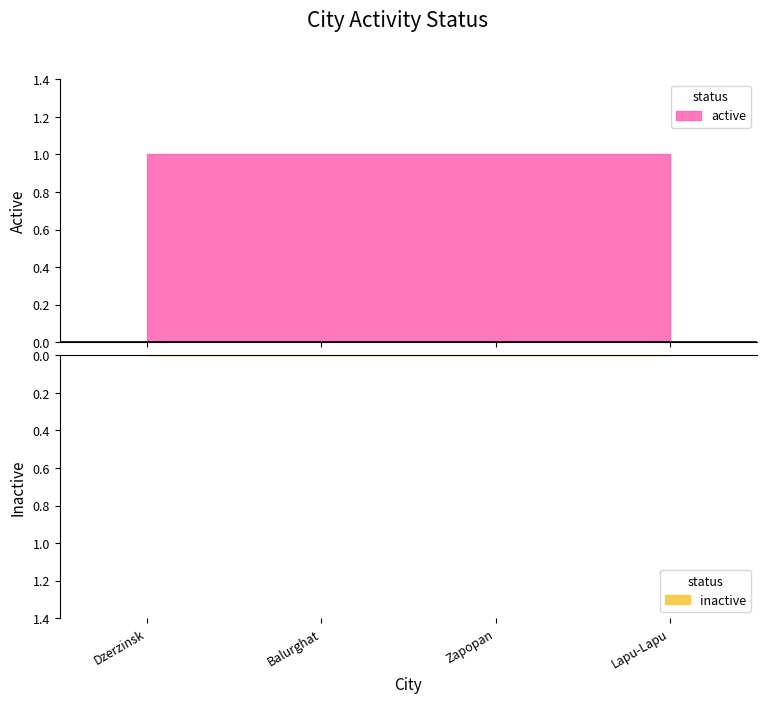

What is the average value of the active series?

1